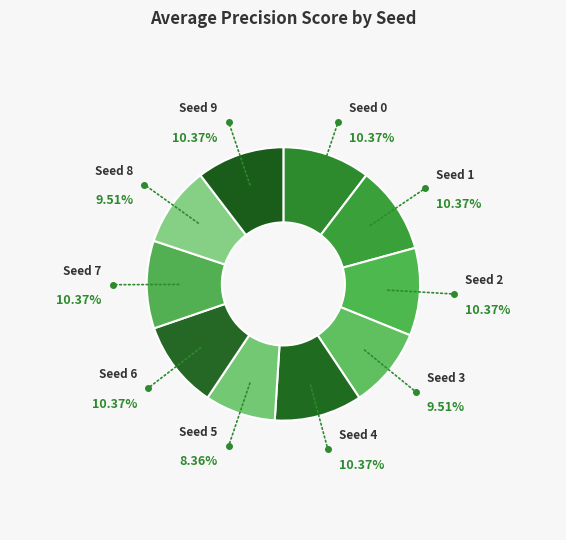

How many slices are in this pie chart?

10